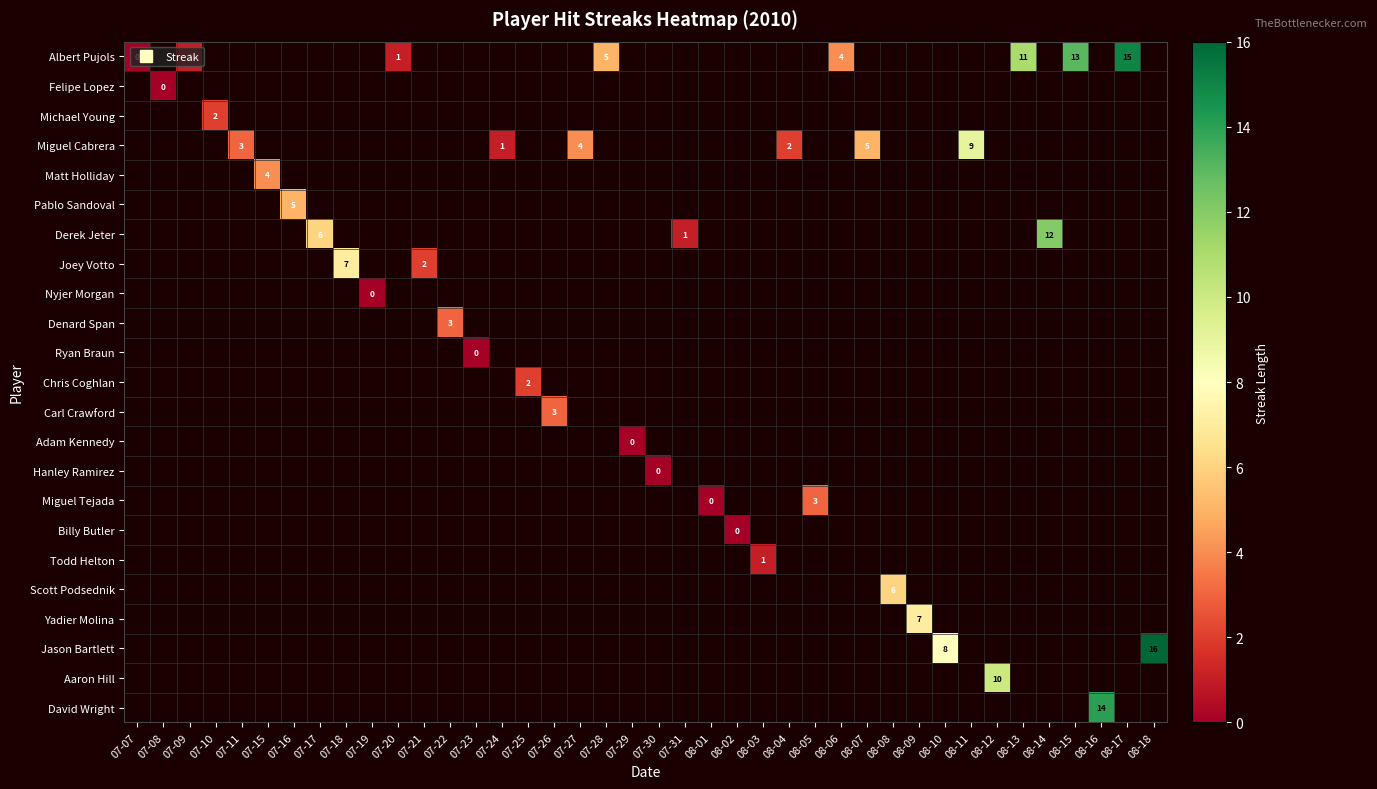

Is the value of Jason Bartlett at 08-07 greater than the value of Billy Butler at 07-22?

No